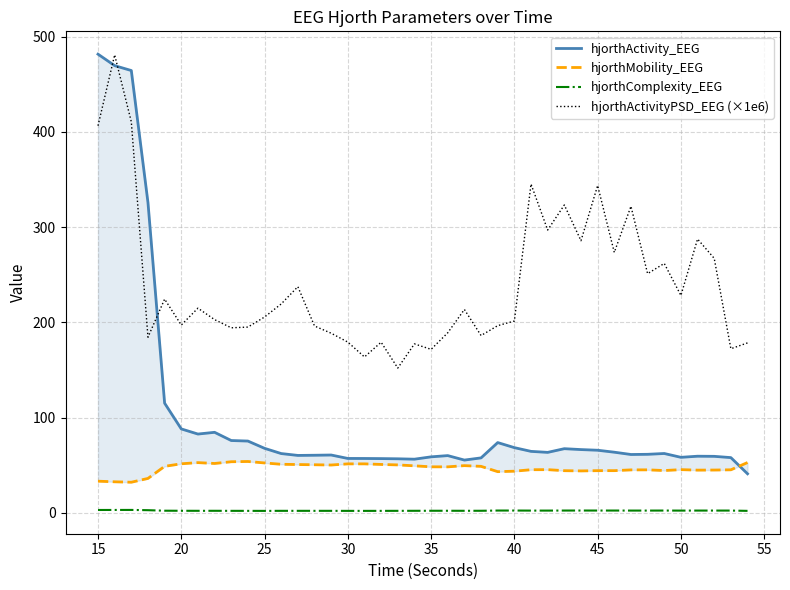

Which series has the largest total across all categories?

hjorthActivityPSD_EEG (×1e6)